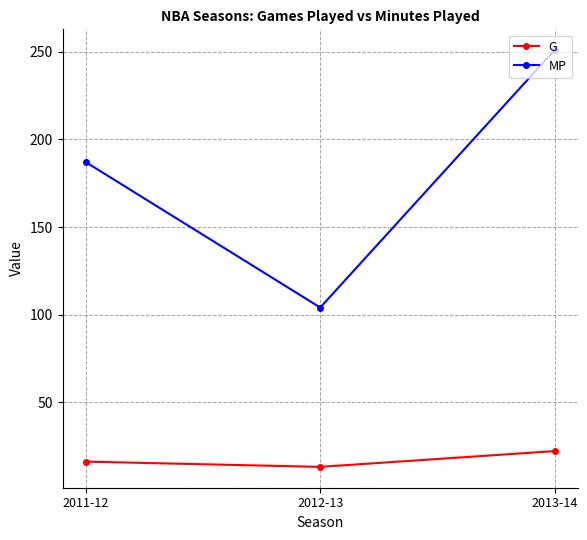

Which series has the largest range (max minus min)?

MP